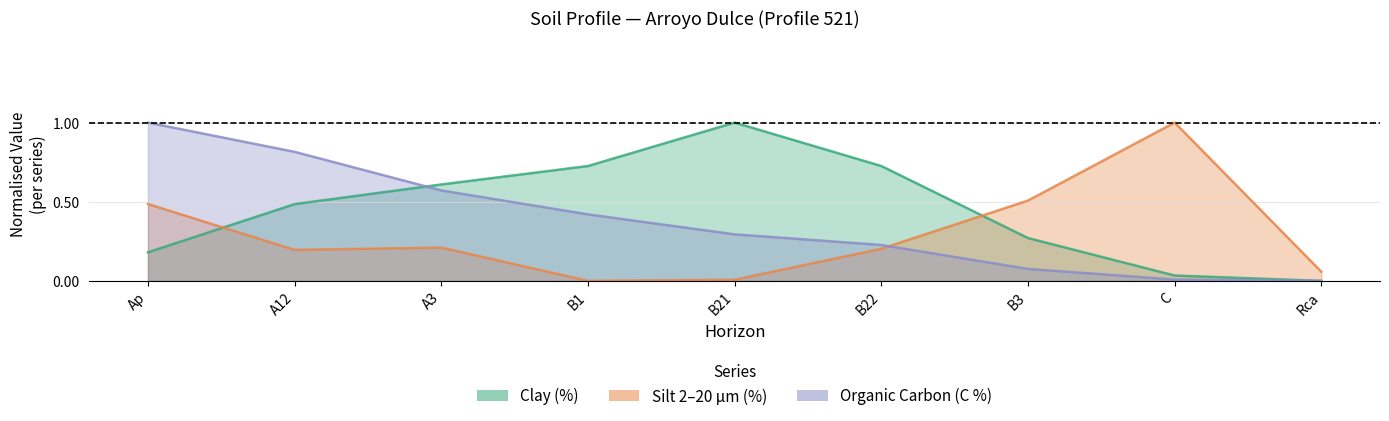

What position from the right is B21?

5